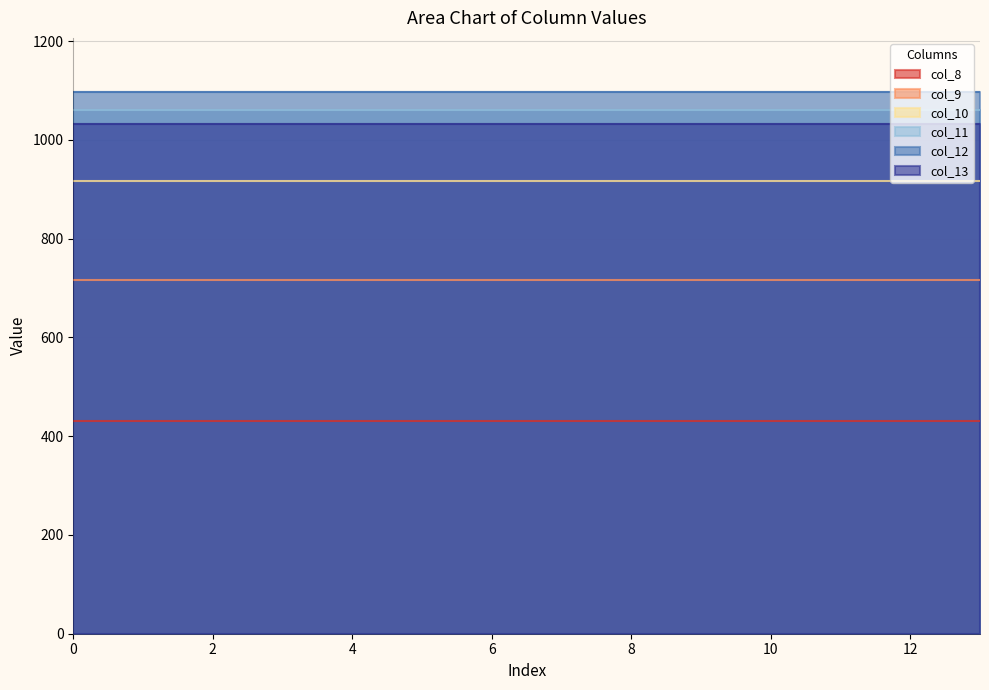

True or false: col_10 has a value of 916.2 at 8.

True